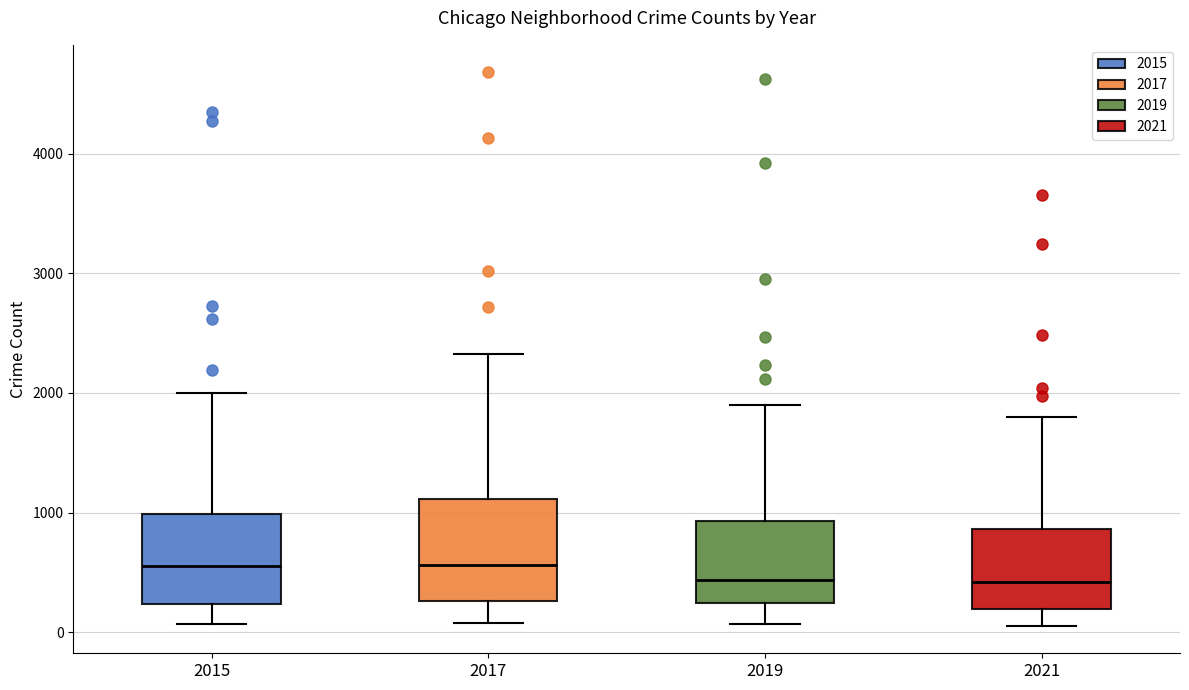

Where does the lower whisker of the box at x = 2021 end on the y-axis? The values are not printed on the chart, so give them approximately, as read against the axis.

100